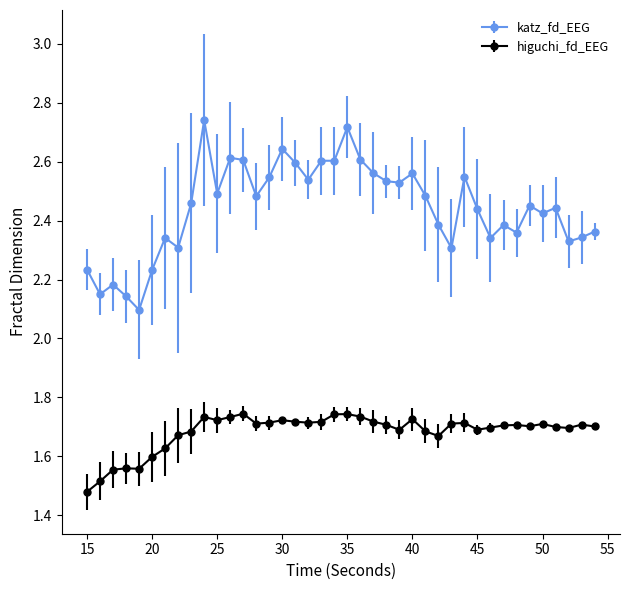

Rank the series by their maximum value, from highest to lowest.

katz_fd_EEG, higuchi_fd_EEG